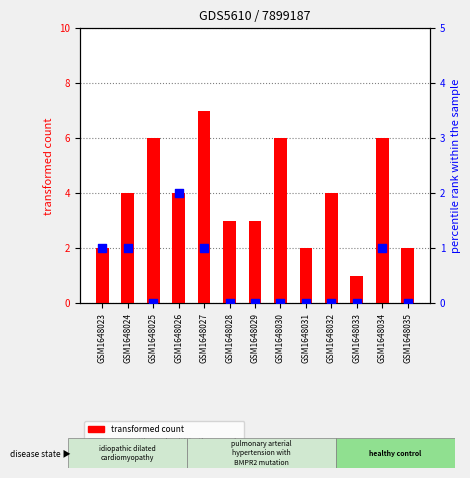

At which category is the sum across all series the highest?

GSM1648027